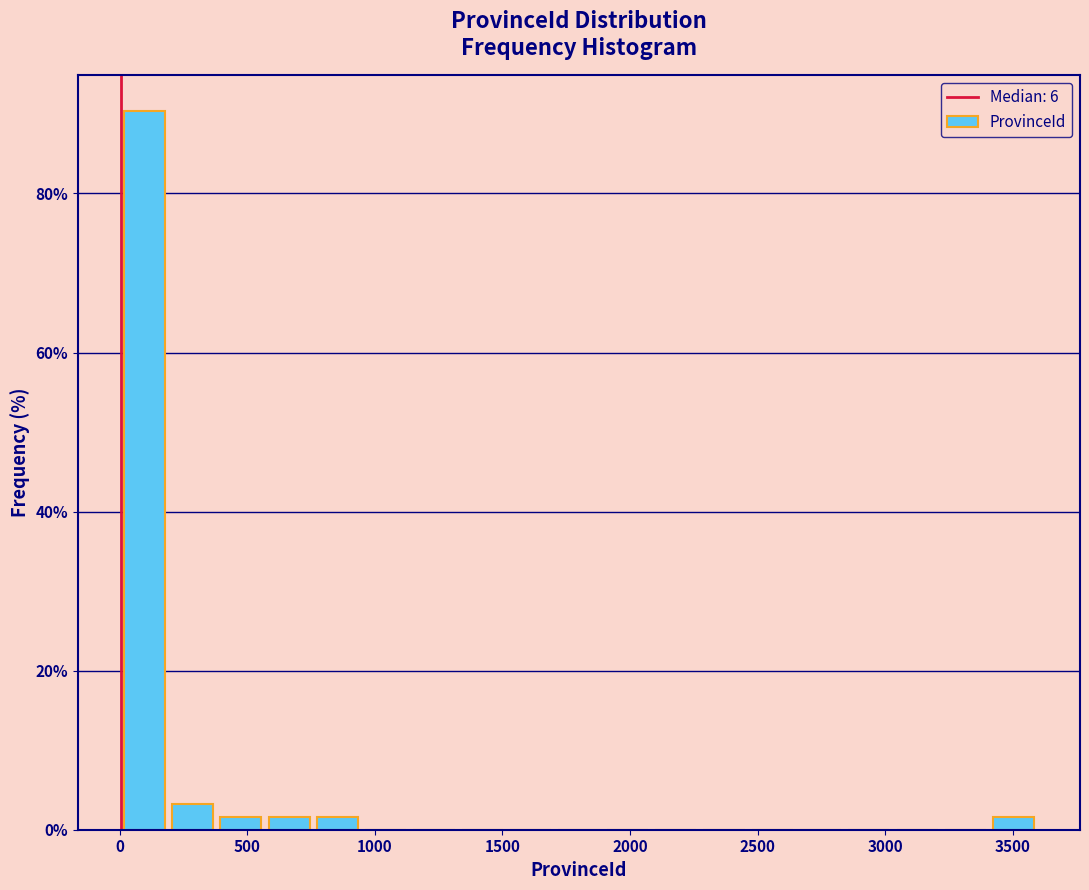

Read against the x-axis, roughly where is the centre of the tallest bar?

100